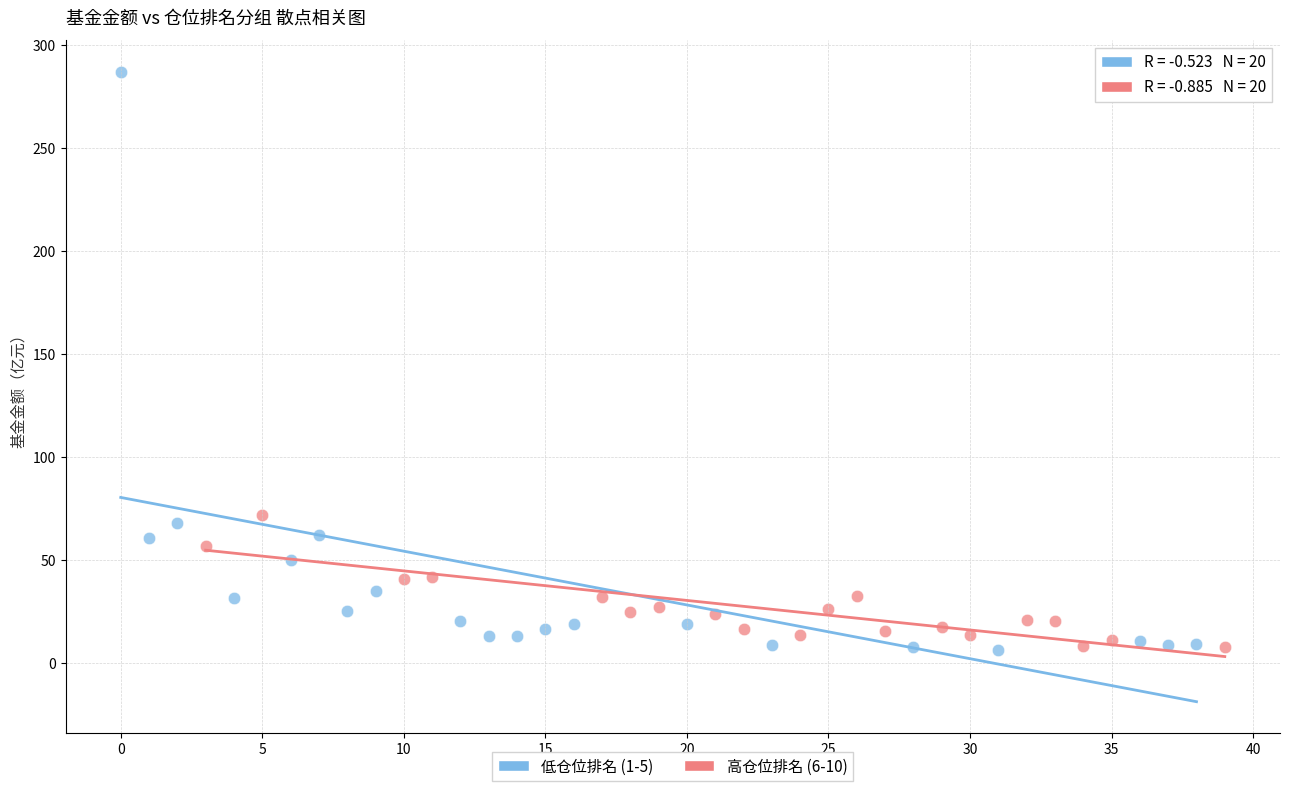

Which series has the largest Y range (max minus min)?

低仓位排名 (1-5)